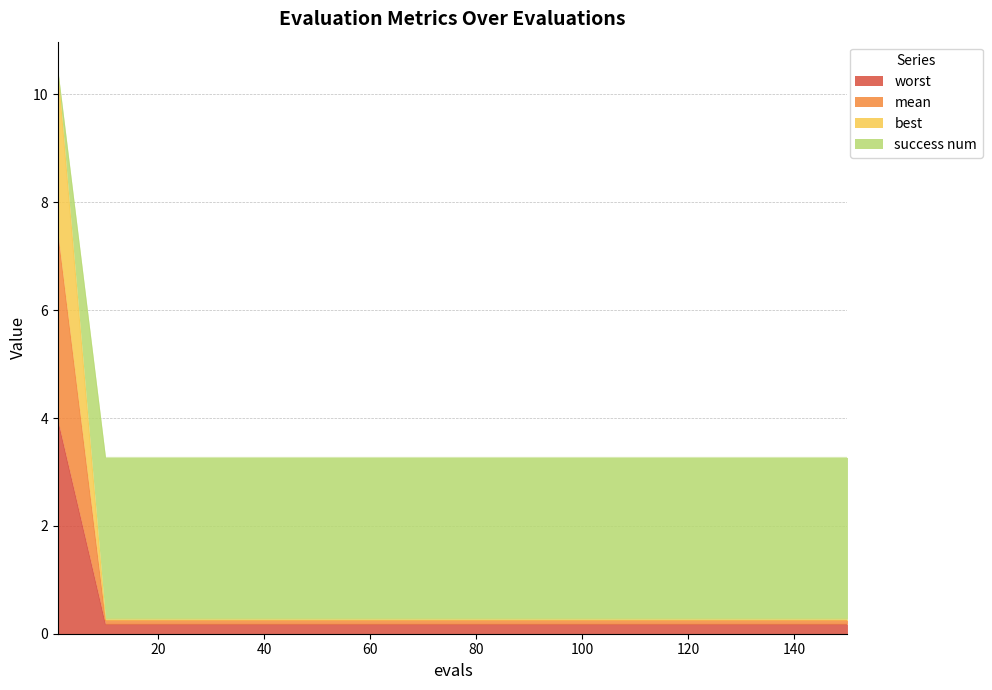

Between 40 and 30, which is larger?

40